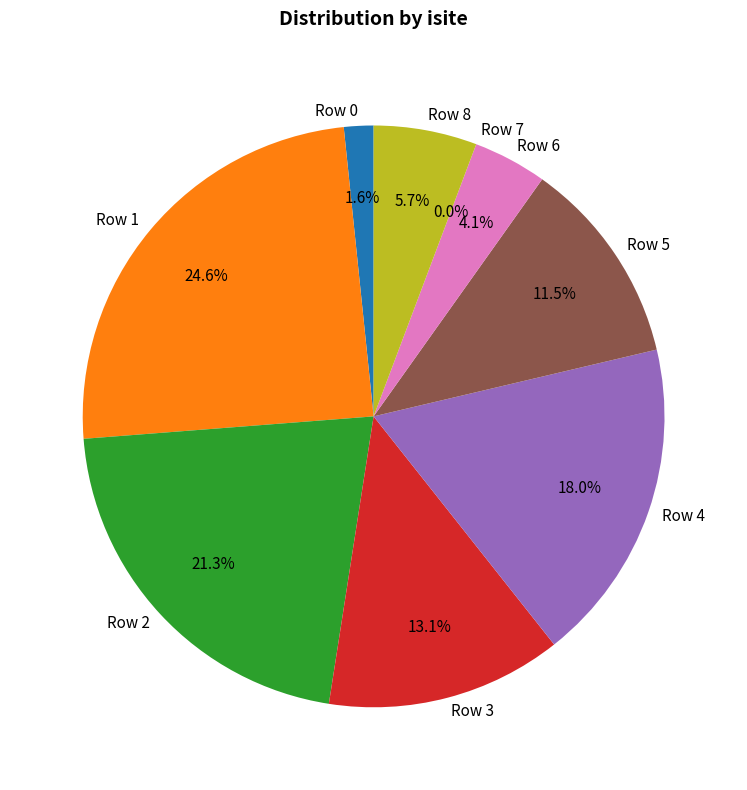

Does any single category account for the majority?

No